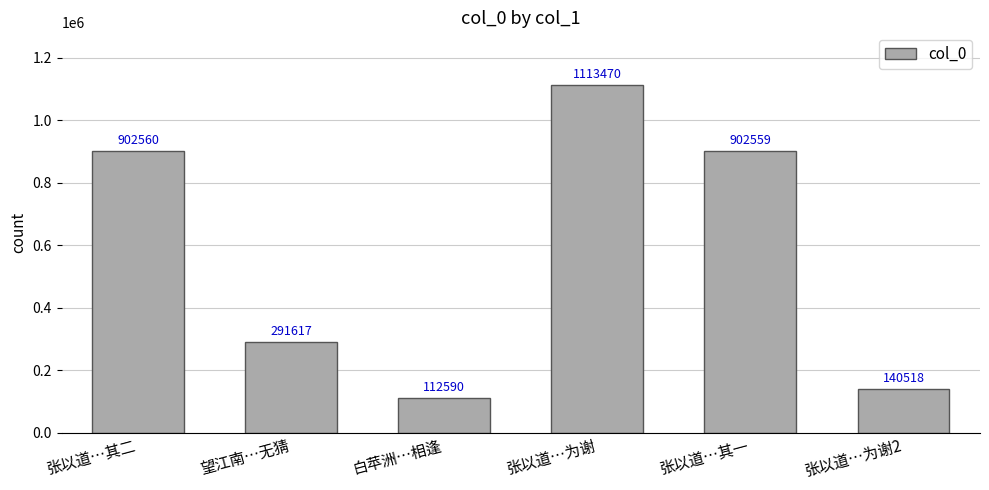

Reading left to right, list all the values displayed in this chart.

张以道…其二=902560	望江南…无猜=291617	白苹洲…相逢=112590	张以道…为谢=1113470	张以道…其一=902559	张以道…为谢2=140518